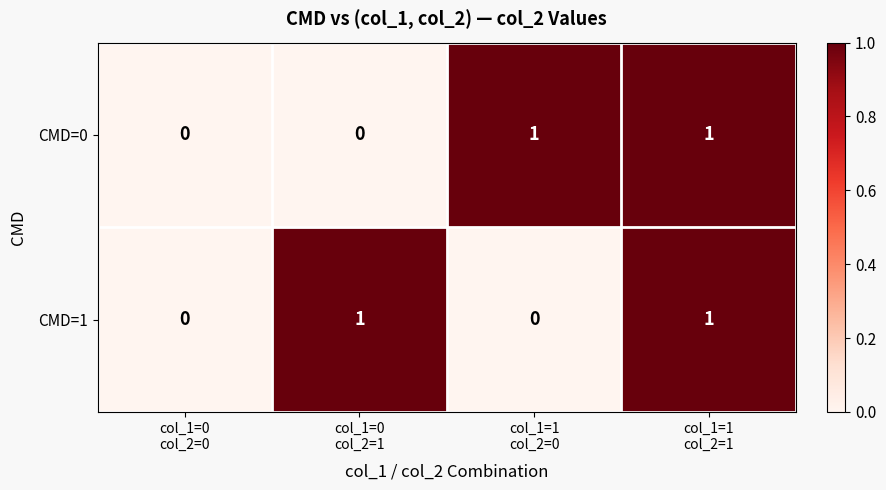

How many CMD=0 values are between 0 and 1?

4